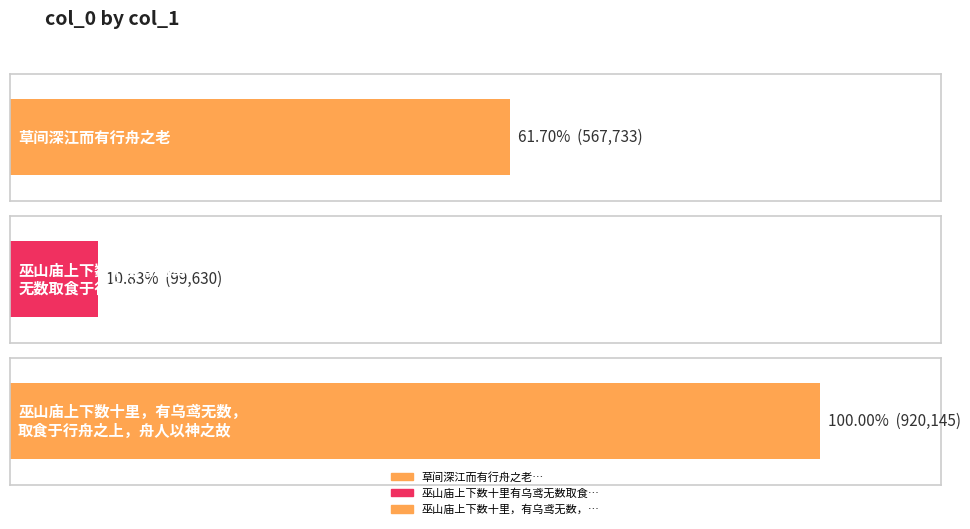

The value at 草间深江而有行舟之老 is 242828. True or false?

False